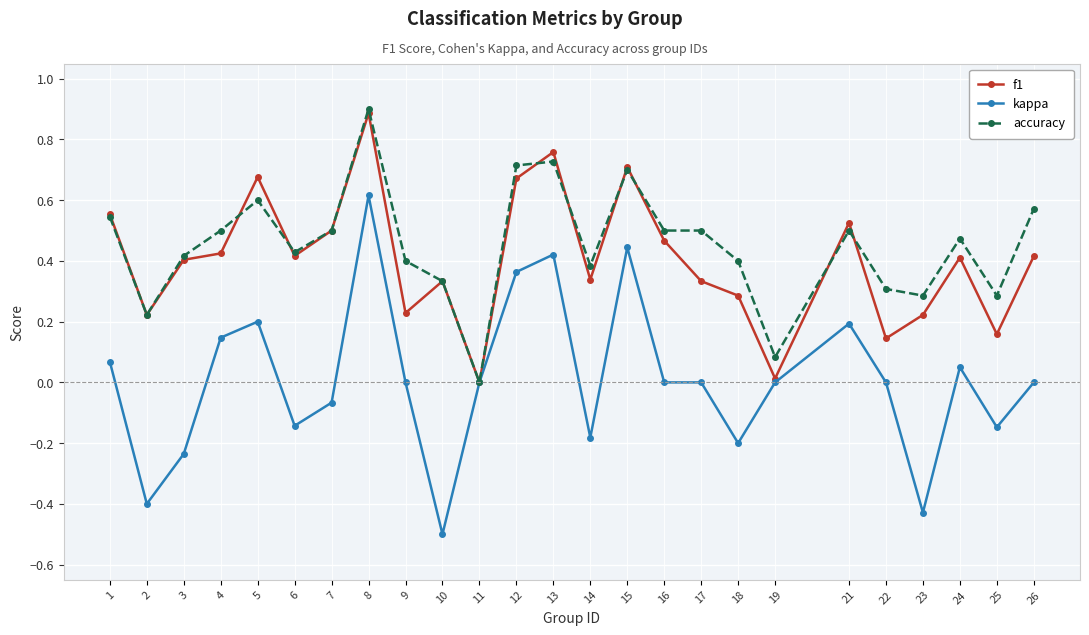

Is it true that kappa equals -0.5 at 10?

True